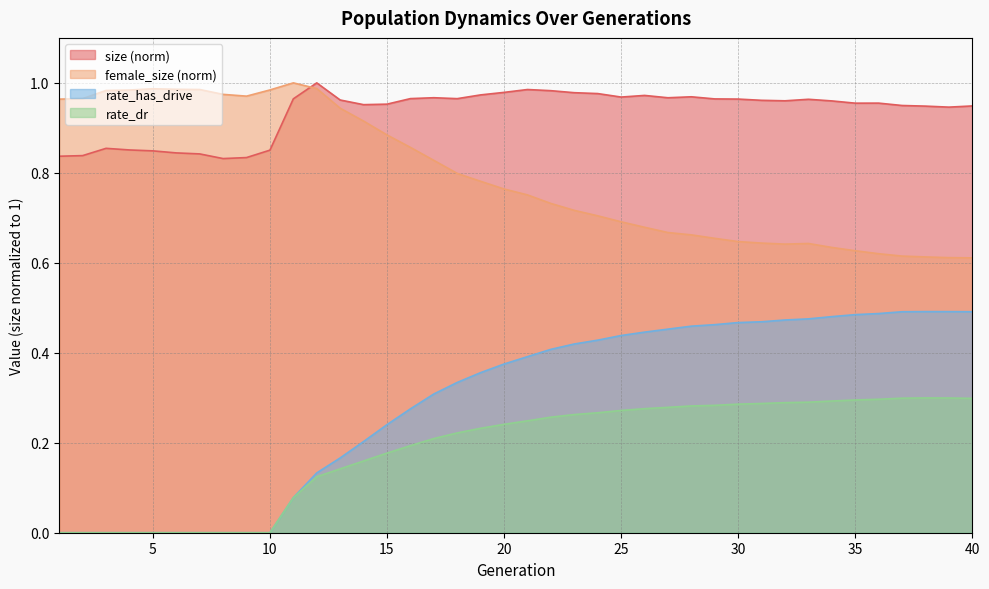

The size series shows 0.3 at 13. True or false?

False